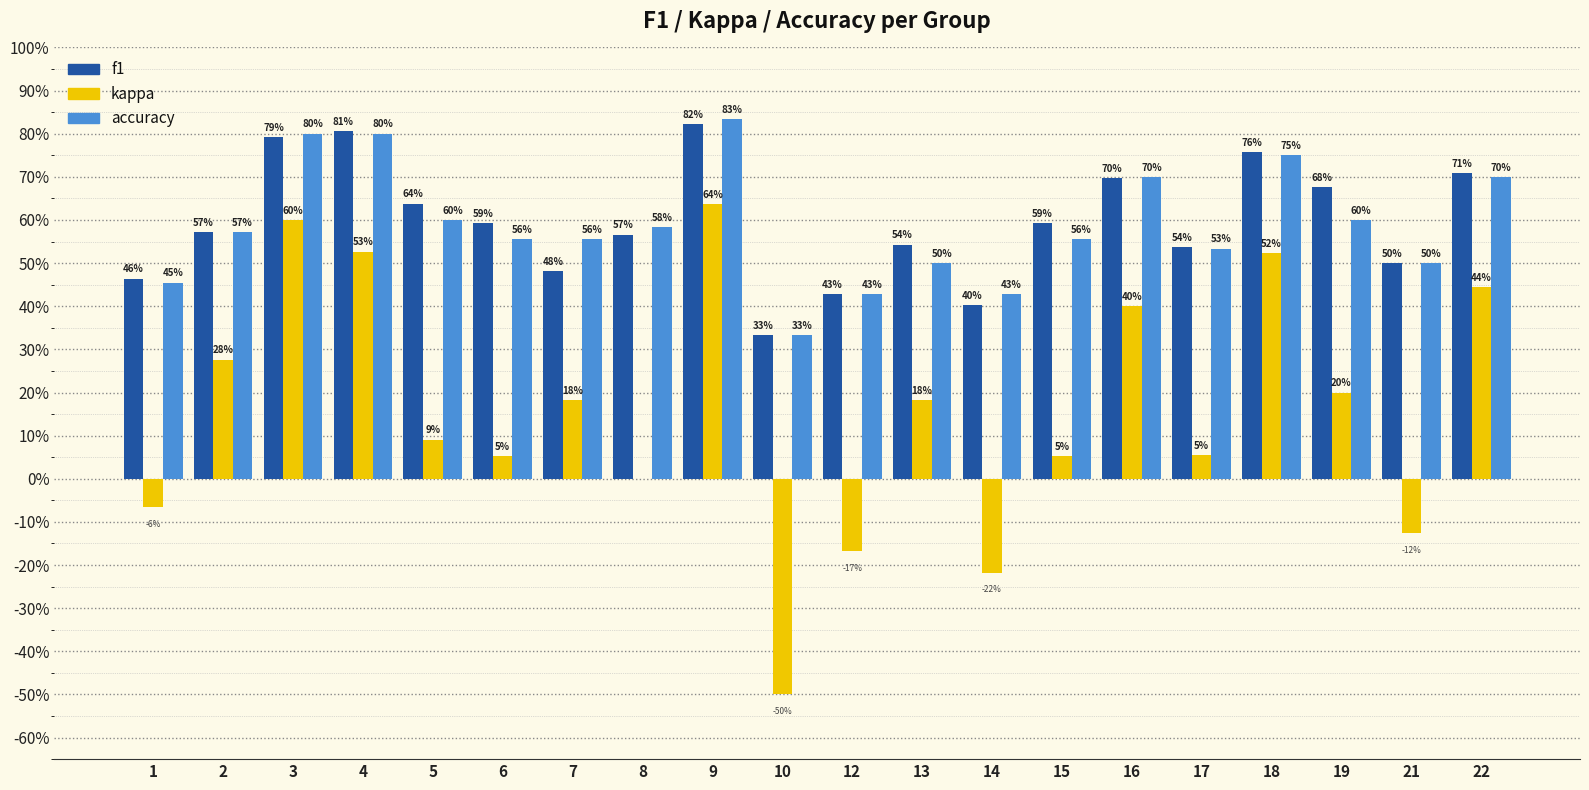

Does the chart contain stacked bars?

No